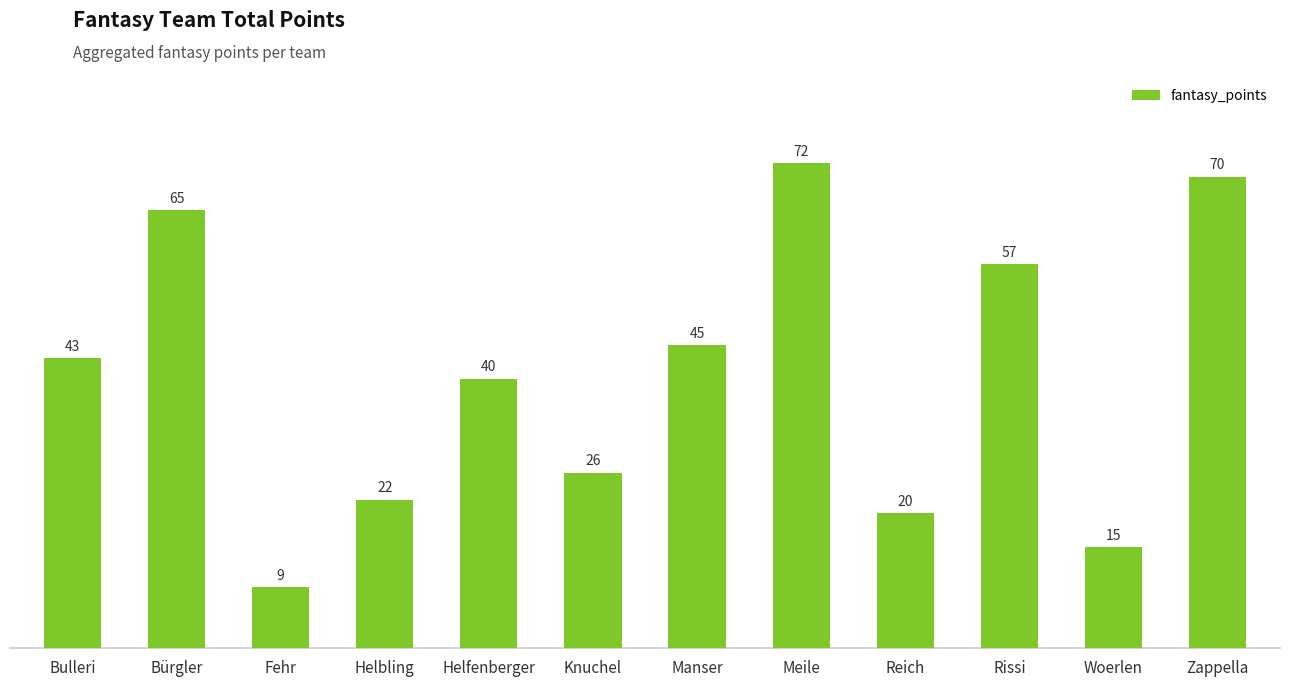

Is it true that the value at Fehr is 9?

True